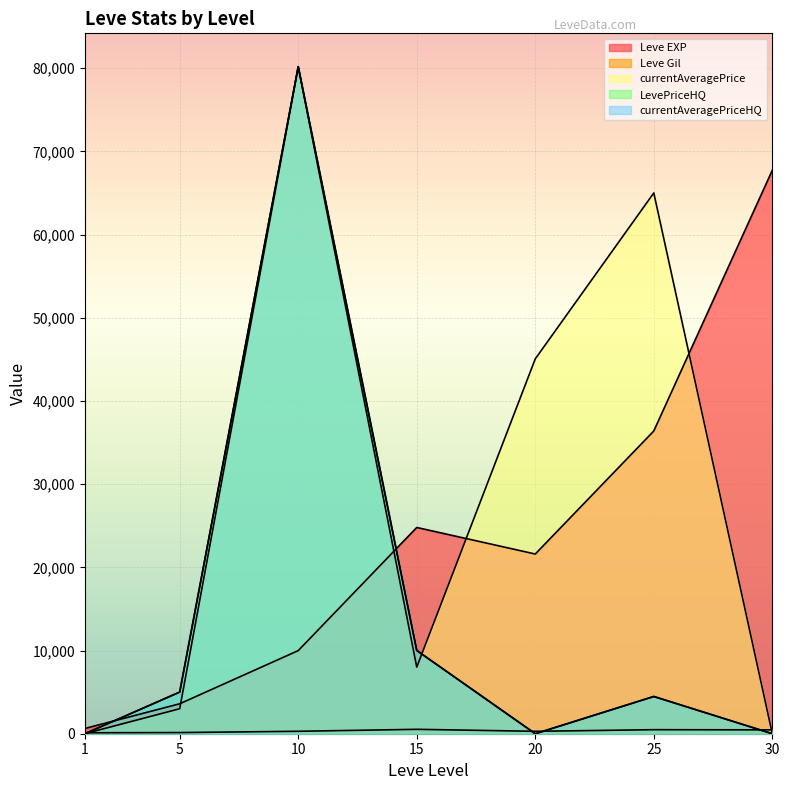

Which category has the highest value in the currentAveragePrice series?

10